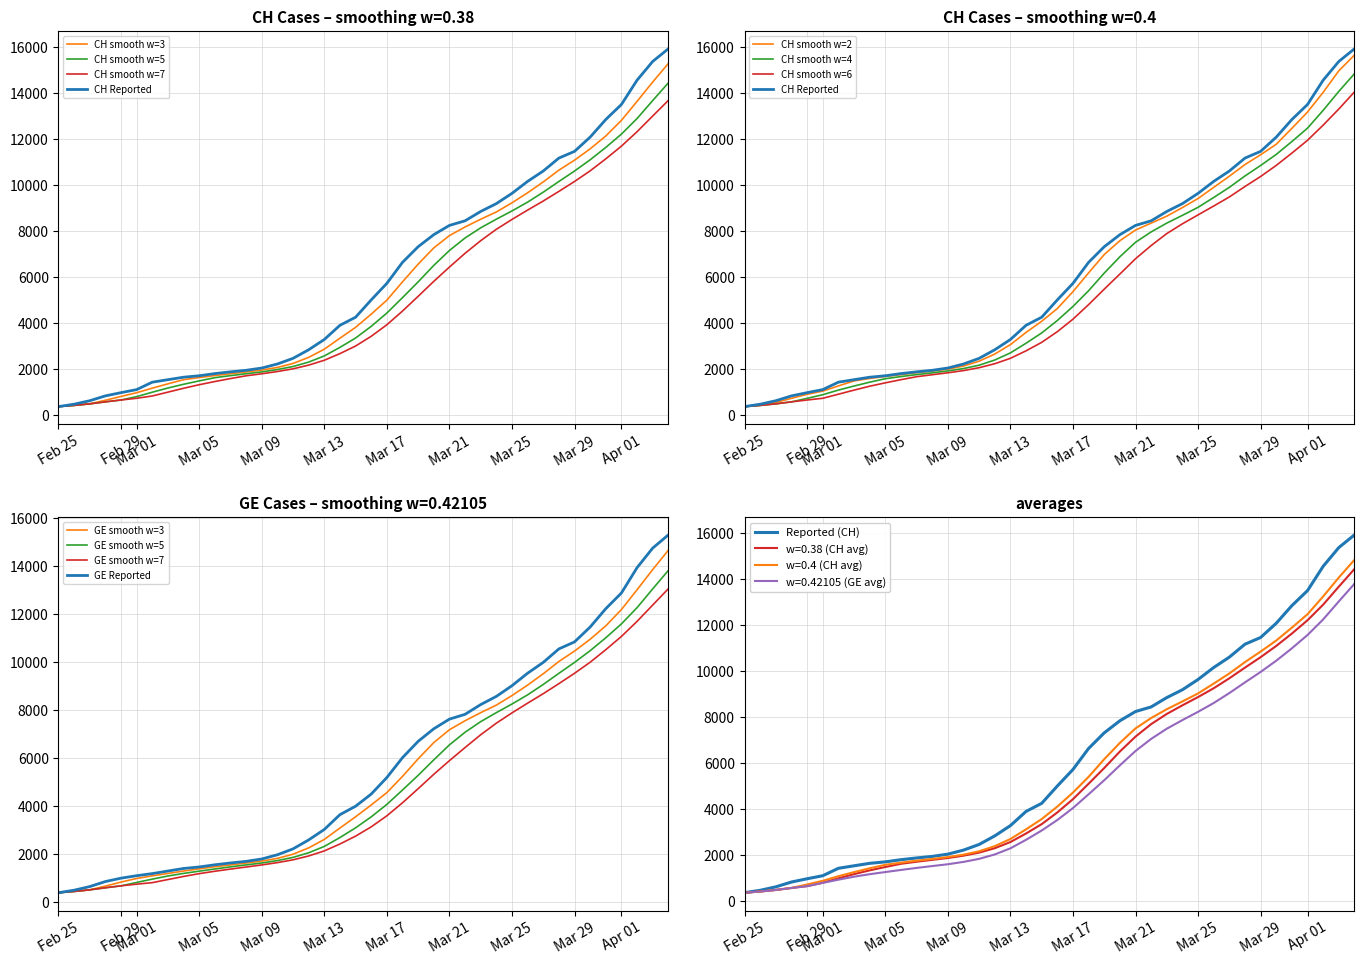

What is the maximum value for GE smooth w=5?

13801.8